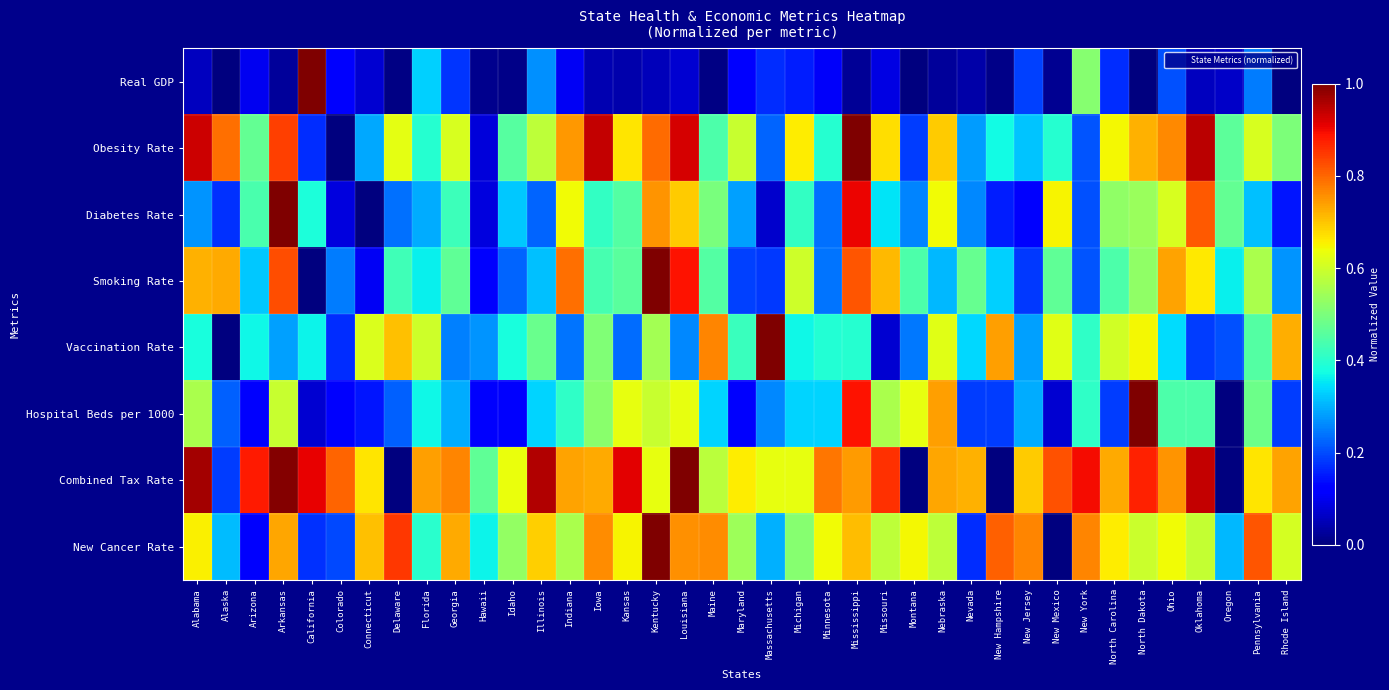

Reading left to right, what are all the values shown in this chart?

Real GDP: Alabama=0.1	Alaska=0.0	Arizona=0.1	Arkansas=0.0	California=1.0	Colorado=0.1	Connecticut=0.1	Delaware=0.0	Florida=0.3	Georgia=0.2	Hawaii=0.0	Idaho=0.0	Illinois=0.3	Indiana=0.1	Iowa=0.0	Kansas=0.0	Kentucky=0.1	Louisiana=0.1	Maine=0.0	Maryland=0.1	Massachusetts=0.2	Michigan=0.2	Minnesota=0.1	Mississippi=0.0	Missouri=0.1	Montana=0.0	Nebraska=0.0	Nevada=0.0	New Hampshire=0.0	New Jersey=0.2	New Mexico=0.0	New York=0.5	North Carolina=0.2	North Dakota=0.0	Ohio=0.2	Oklahoma=0.1	Oregon=0.1	Pennsylvania=0.2	Rhode Island=0.0
Obesity Rate: Alabama=0.9	Alaska=0.8	Arizona=0.5	Arkansas=0.8	California=0.2	Colorado=0.0	Connecticut=0.3	Delaware=0.6	Florida=0.4	Georgia=0.6	Hawaii=0.1	Idaho=0.5	Illinois=0.6	Indiana=0.7	Iowa=0.9	Kansas=0.7	Kentucky=0.8	Louisiana=0.9	Maine=0.4	Maryland=0.6	Massachusetts=0.2	Michigan=0.7	Minnesota=0.4	Mississippi=1.0	Missouri=0.7	Montana=0.2	Nebraska=0.7	Nevada=0.3	New Hampshire=0.4	New Jersey=0.3	New Mexico=0.4	New York=0.2	North Carolina=0.6	North Dakota=0.7	Ohio=0.8	Oklahoma=0.9	Oregon=0.5	Pennsylvania=0.6	Rhode Island=0.5
Diabetes Rate: Alabama=0.3	Alaska=0.2	Arizona=0.4	Arkansas=1.0	California=0.4	Colorado=0.1	Connecticut=0.0	Delaware=0.2	Florida=0.3	Georgia=0.4	Hawaii=0.1	Idaho=0.3	Illinois=0.2	Indiana=0.6	Iowa=0.4	Kansas=0.5	Kentucky=0.8	Louisiana=0.7	Maine=0.5	Maryland=0.3	Massachusetts=0.1	Michigan=0.4	Minnesota=0.2	Mississippi=0.9	Missouri=0.4	Montana=0.3	Nebraska=0.6	Nevada=0.3	New Hampshire=0.2	New Jersey=0.1	New Mexico=0.6	New York=0.2	North Carolina=0.5	North Dakota=0.5	Ohio=0.6	Oklahoma=0.8	Oregon=0.5	Pennsylvania=0.3	Rhode Island=0.1
Smoking Rate: Alabama=0.7	Alaska=0.7	Arizona=0.3	Arkansas=0.8	California=0.0	Colorado=0.2	Connecticut=0.1	Delaware=0.4	Florida=0.4	Georgia=0.5	Hawaii=0.1	Idaho=0.2	Illinois=0.3	Indiana=0.8	Iowa=0.4	Kansas=0.5	Kentucky=1.0	Louisiana=0.9	Maine=0.5	Maryland=0.2	Massachusetts=0.2	Michigan=0.6	Minnesota=0.2	Mississippi=0.8	Missouri=0.7	Montana=0.4	Nebraska=0.3	Nevada=0.5	New Hampshire=0.3	New Jersey=0.2	New Mexico=0.5	New York=0.2	North Carolina=0.4	North Dakota=0.5	Ohio=0.7	Oklahoma=0.7	Oregon=0.4	Pennsylvania=0.6	Rhode Island=0.3
Vaccination Rate: Alabama=0.4	Alaska=0.0	Arizona=0.4	Arkansas=0.3	California=0.4	Colorado=0.2	Connecticut=0.6	Delaware=0.7	Florida=0.6	Georgia=0.3	Hawaii=0.3	Idaho=0.4	Illinois=0.5	Indiana=0.2	Iowa=0.5	Kansas=0.2	Kentucky=0.5	Louisiana=0.3	Maine=0.8	Maryland=0.4	Massachusetts=1.0	Michigan=0.4	Minnesota=0.4	Mississippi=0.4	Missouri=0.1	Montana=0.2	Nebraska=0.6	Nevada=0.3	New Hampshire=0.7	New Jersey=0.3	New Mexico=0.6	New York=0.4	North Carolina=0.6	North Dakota=0.6	Ohio=0.3	Oklahoma=0.2	Oregon=0.2	Pennsylvania=0.5	Rhode Island=0.7
Hospital Beds per 1000: Alabama=0.6	Alaska=0.2	Arizona=0.1	Arkansas=0.6	California=0.1	Colorado=0.1	Connecticut=0.1	Delaware=0.2	Florida=0.4	Georgia=0.3	Hawaii=0.1	Idaho=0.1	Illinois=0.3	Indiana=0.4	Iowa=0.5	Kansas=0.6	Kentucky=0.6	Louisiana=0.6	Maine=0.3	Maryland=0.1	Massachusetts=0.3	Michigan=0.3	Minnesota=0.3	Mississippi=0.9	Missouri=0.6	Montana=0.6	Nebraska=0.7	Nevada=0.2	New Hampshire=0.2	New Jersey=0.3	New Mexico=0.1	New York=0.4	North Carolina=0.2	North Dakota=1.0	Ohio=0.4	Oklahoma=0.4	Oregon=0.0	Pennsylvania=0.5	Rhode Island=0.2
Combined Tax Rate: Alabama=1.0	Alaska=0.2	Arizona=0.9	Arkansas=1.0	California=0.9	Colorado=0.8	Connecticut=0.7	Delaware=0.0	Florida=0.7	Georgia=0.8	Hawaii=0.5	Idaho=0.6	Illinois=1.0	Indiana=0.7	Iowa=0.7	Kansas=0.9	Kentucky=0.6	Louisiana=1.0	Maine=0.6	Maryland=0.7	Massachusetts=0.6	Michigan=0.6	Minnesota=0.8	Mississippi=0.7	Missouri=0.9	Montana=0.0	Nebraska=0.7	Nevada=0.7	New Hampshire=0.0	New Jersey=0.7	New Mexico=0.8	New York=0.9	North Carolina=0.7	North Dakota=0.9	Ohio=0.8	Oklahoma=0.9	Oregon=0.0	Pennsylvania=0.7	Rhode Island=0.7
New Cancer Rate: Alabama=0.7	Alaska=0.3	Arizona=0.1	Arkansas=0.7	California=0.2	Colorado=0.2	Connecticut=0.7	Delaware=0.9	Florida=0.4	Georgia=0.7	Hawaii=0.4	Idaho=0.5	Illinois=0.7	Indiana=0.6	Iowa=0.8	Kansas=0.7	Kentucky=1.0	Louisiana=0.8	Maine=0.8	Maryland=0.5	Massachusetts=0.3	Michigan=0.5	Minnesota=0.6	Mississippi=0.7	Missouri=0.6	Montana=0.6	Nebraska=0.6	Nevada=0.2	New Hampshire=0.8	New Jersey=0.8	New Mexico=0.0	New York=0.8	North Carolina=0.7	North Dakota=0.6	Ohio=0.6	Oklahoma=0.6	Oregon=0.3	Pennsylvania=0.8	Rhode Island=0.6